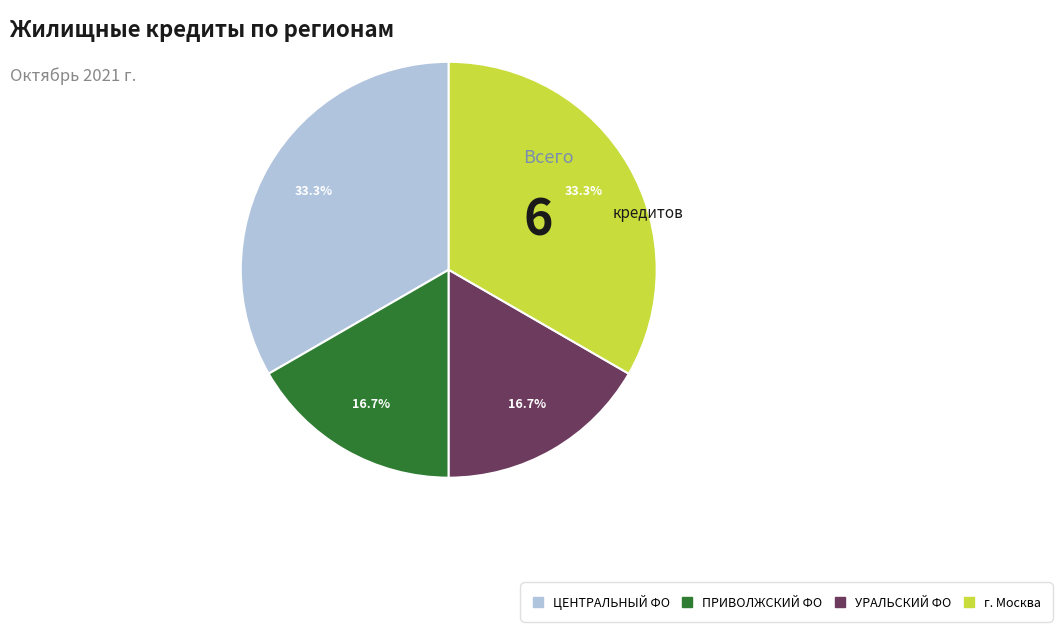

Does any single category account for the majority?

No